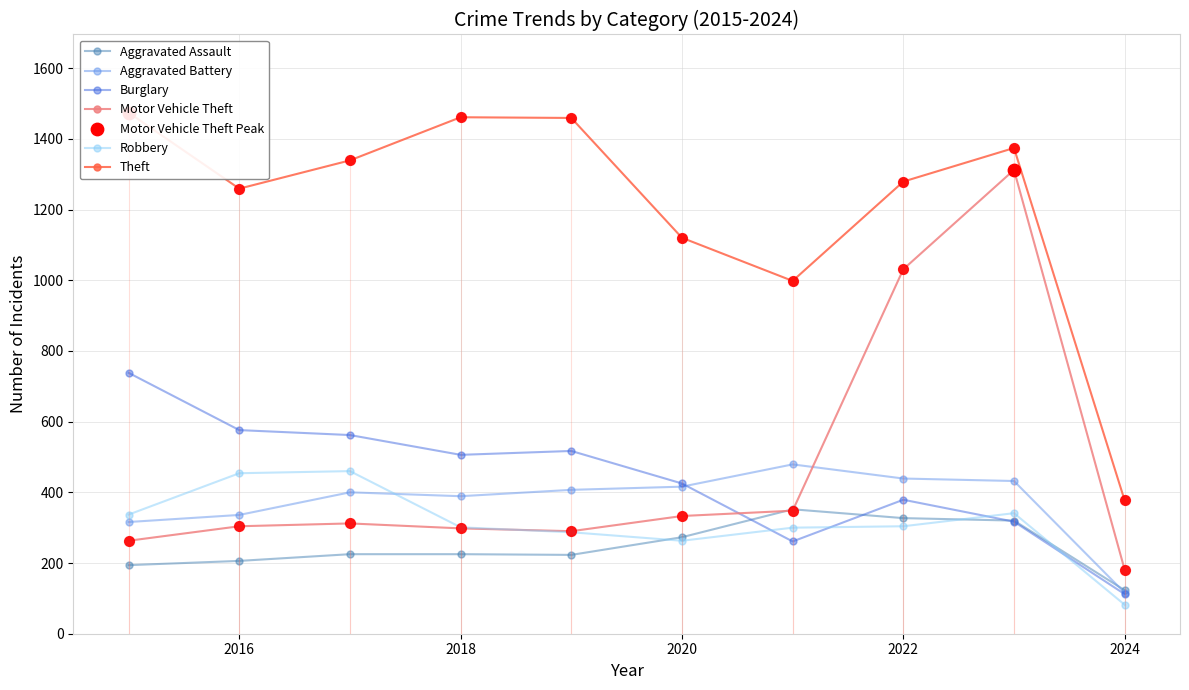

Which series has the largest total across all categories?

Theft